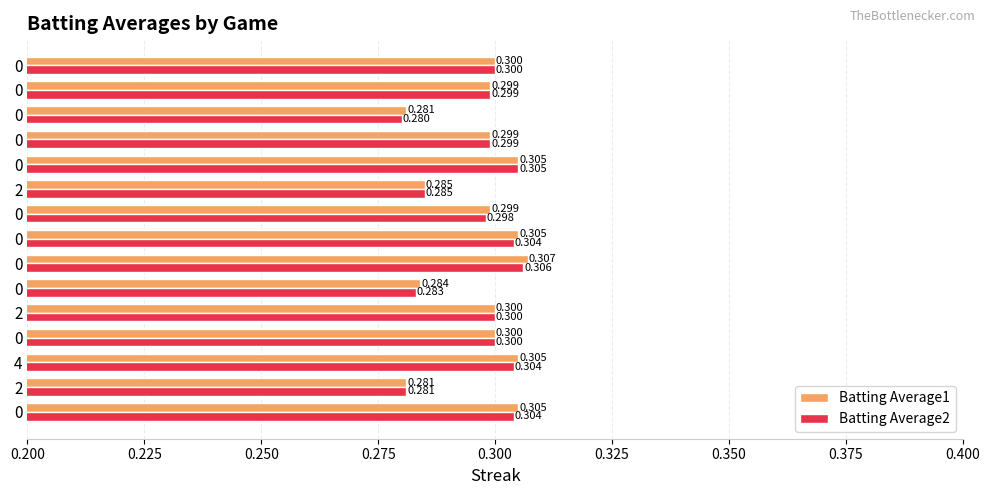

What is the minimum value for Batting Average2?

0.3